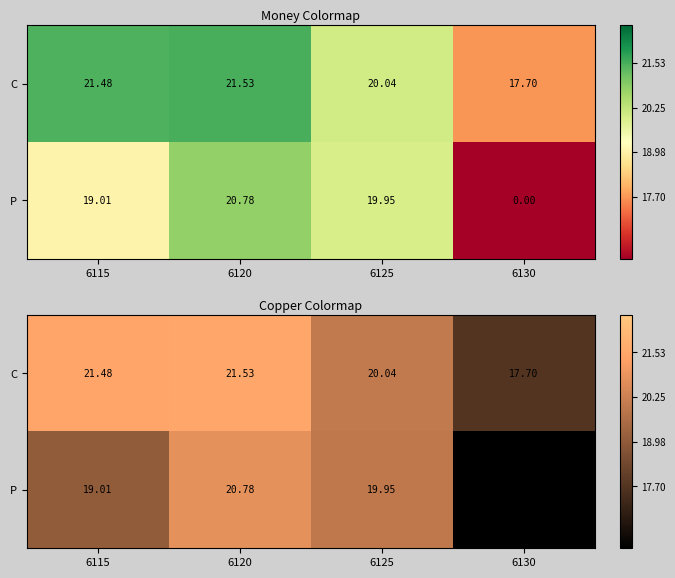

How many data points does each series have?

4